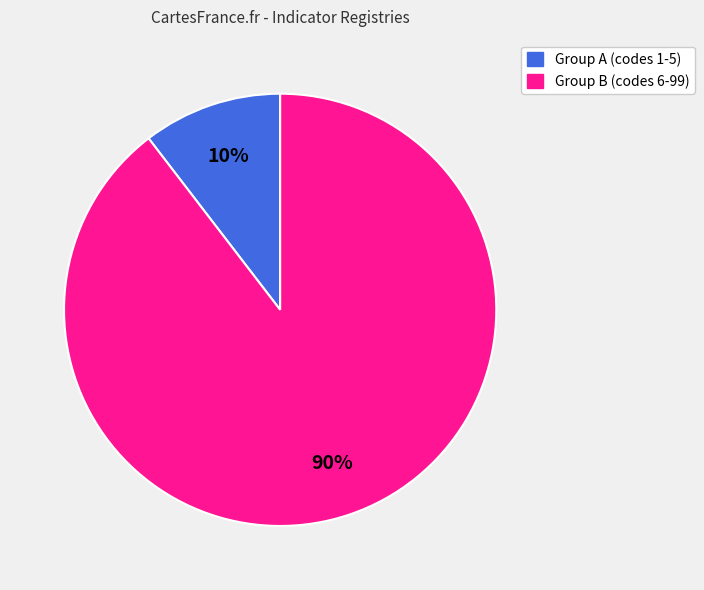

Between Group A (codes 1-5) and Group B (codes 6-99), which is larger?

Group B (codes 6-99)